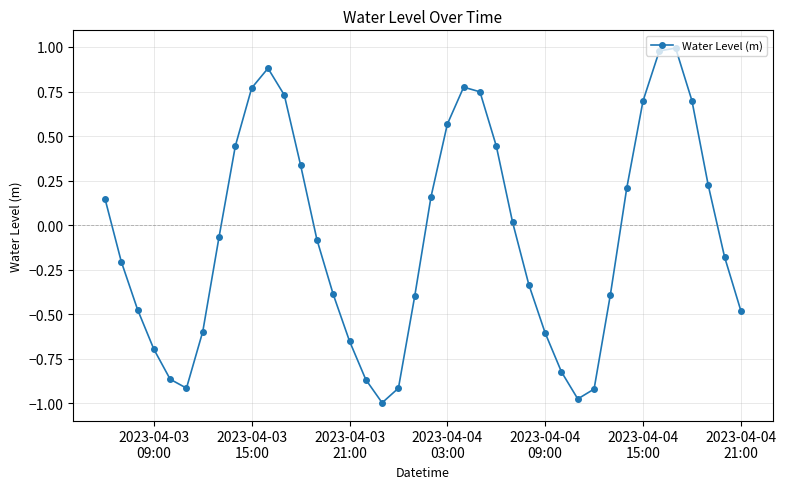

How many interior local peaks (higher than both neighbors) does the data have?

3